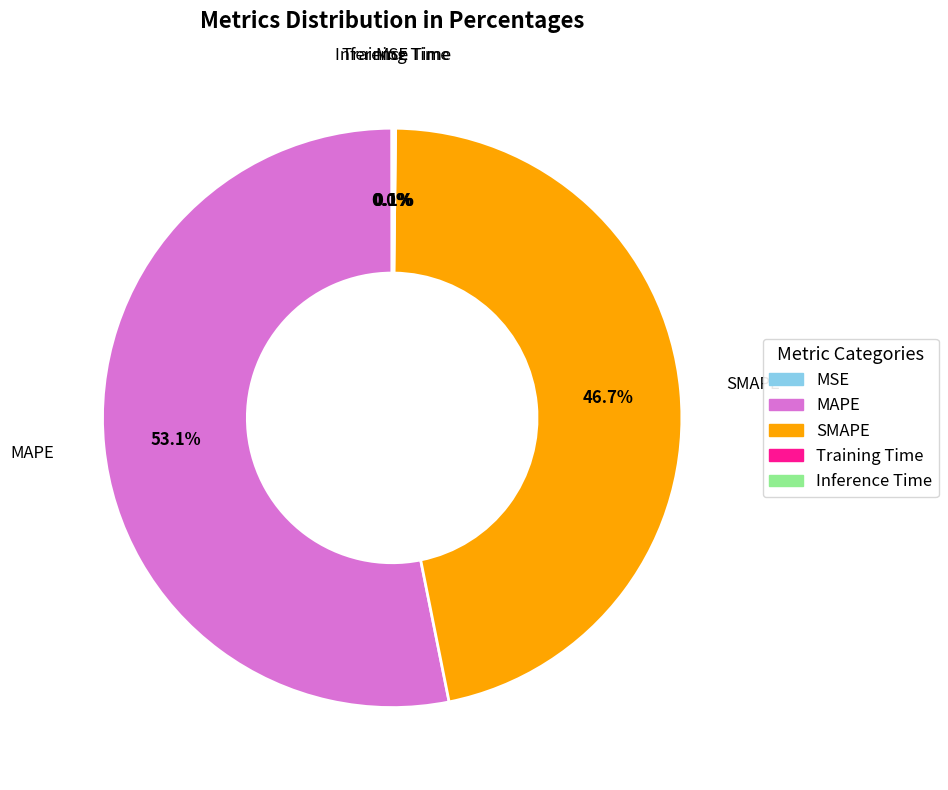

Which category has the biggest portion of the pie?

MAPE